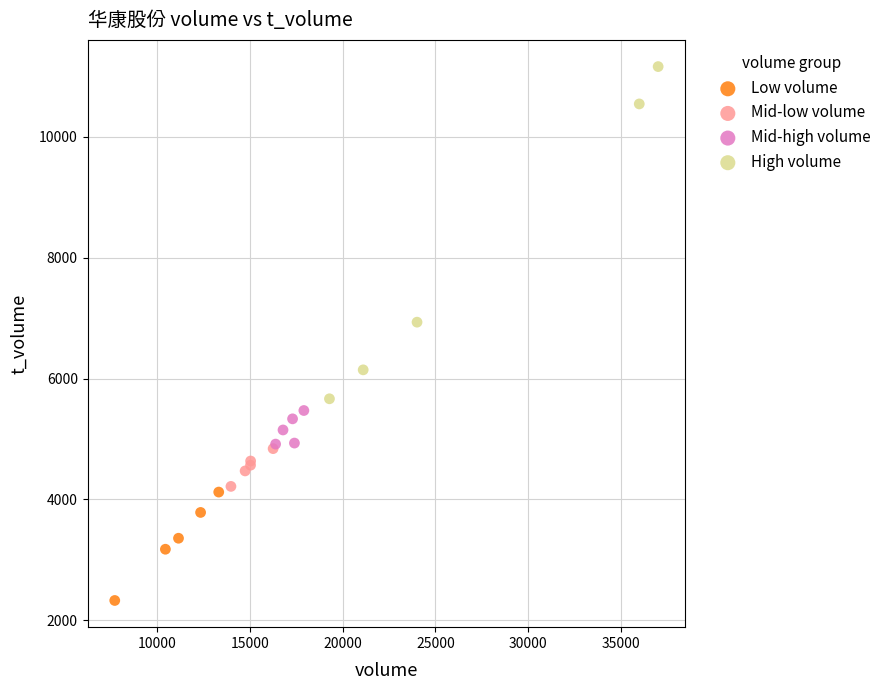

Which series contains the lowest Y value?

Low volume